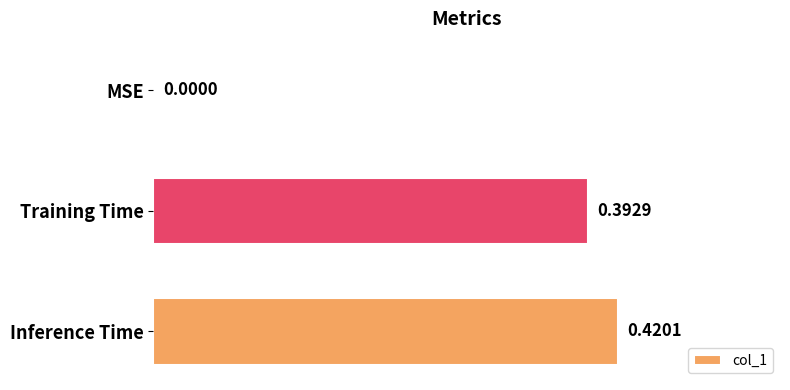

How many series are shown in this chart?

1